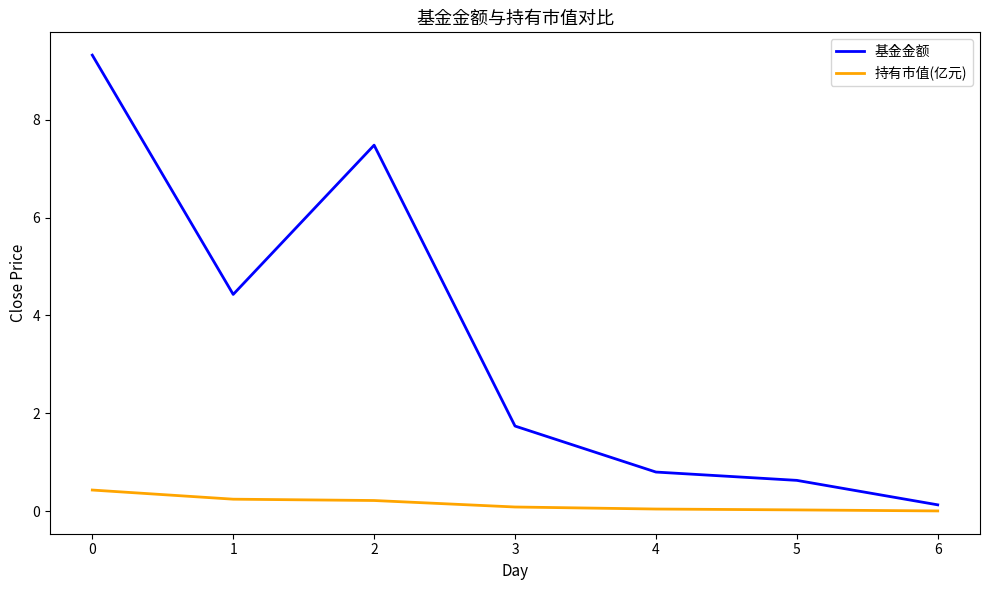

List the series in order of their peak value, highest first.

基金金额, 持有市值(亿元)